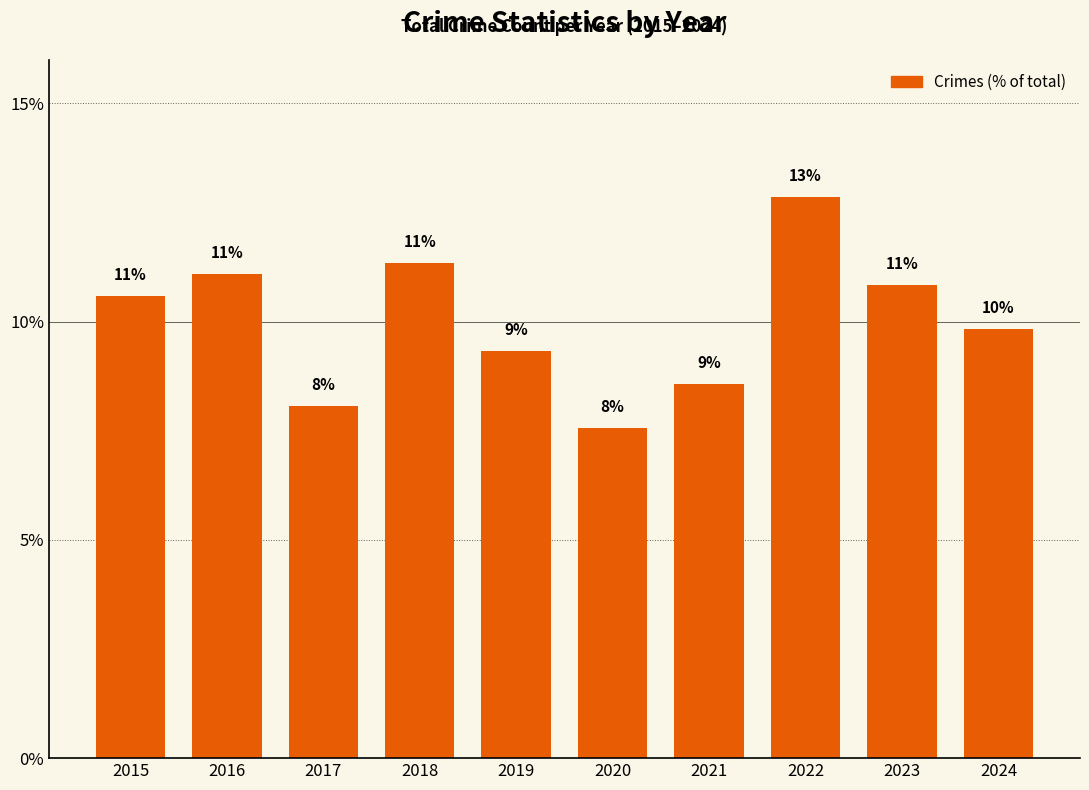

Reading left to right, list all the values displayed in this chart.

10.6	11.1	8.1	11.3	9.3	7.6	8.6	12.8	10.8	9.8